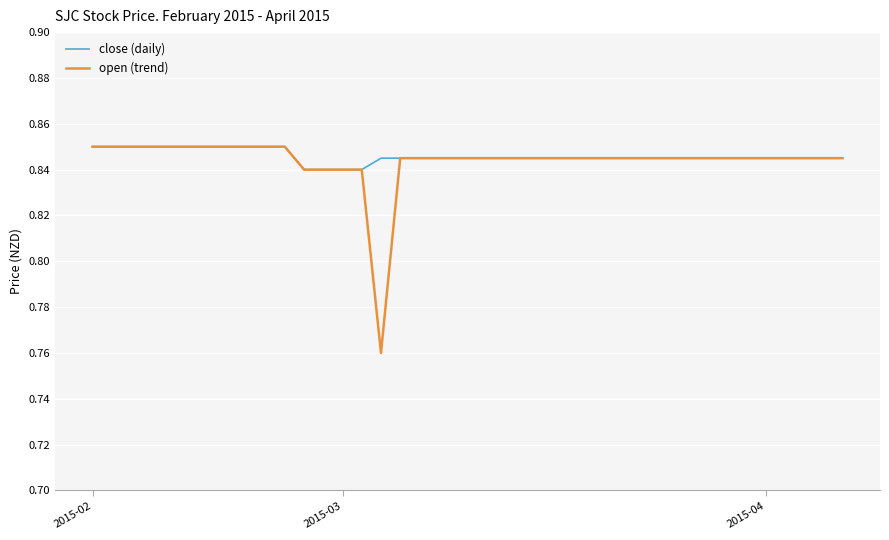

Does the chart display data point markers on the line(s)?

No